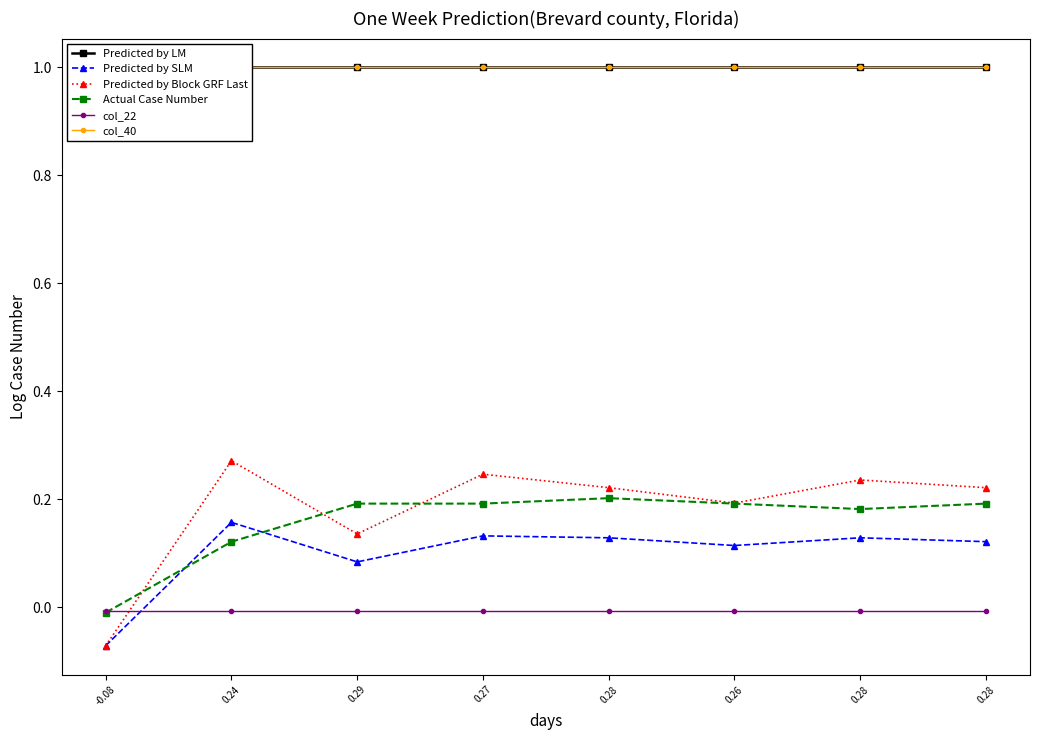

Rank the categories by Predicted by LM value from lowest to highest.

-0.08, 0.24, 0.29, 0.27, 0.28, 0.26, 0.28, 0.28